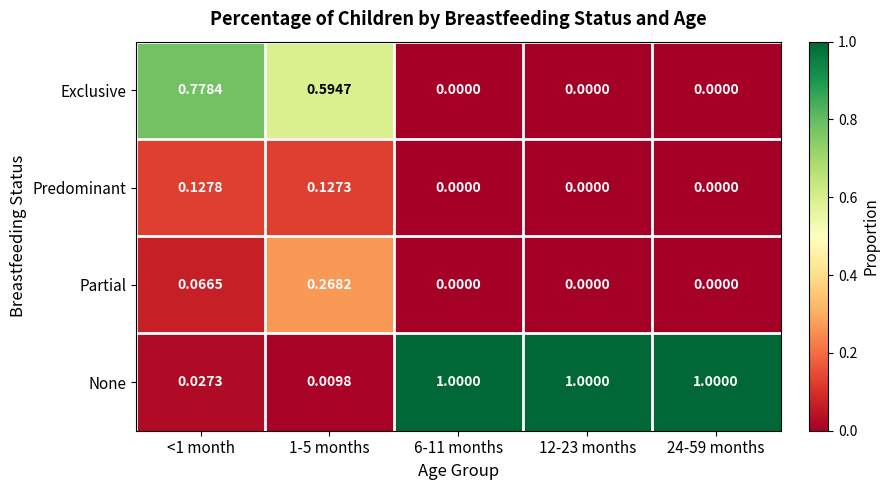

How many series are shown in this chart?

4